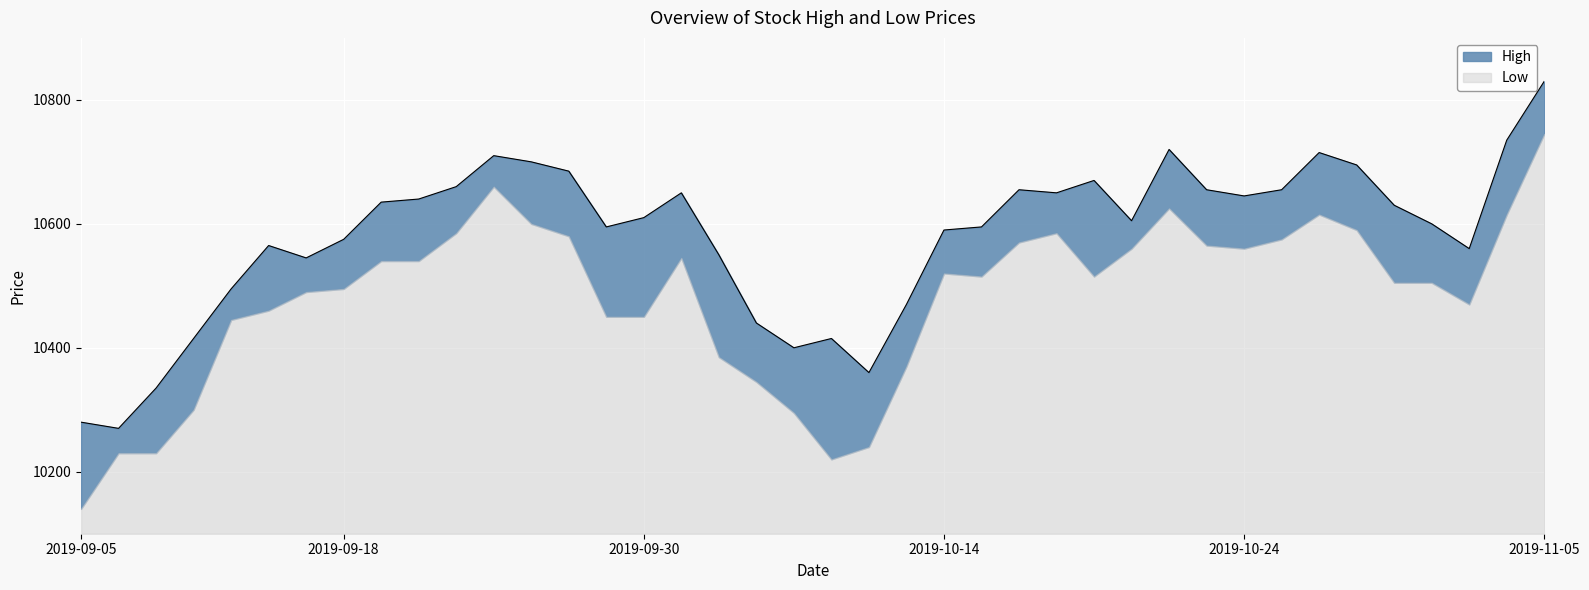

What is the average value?

10580